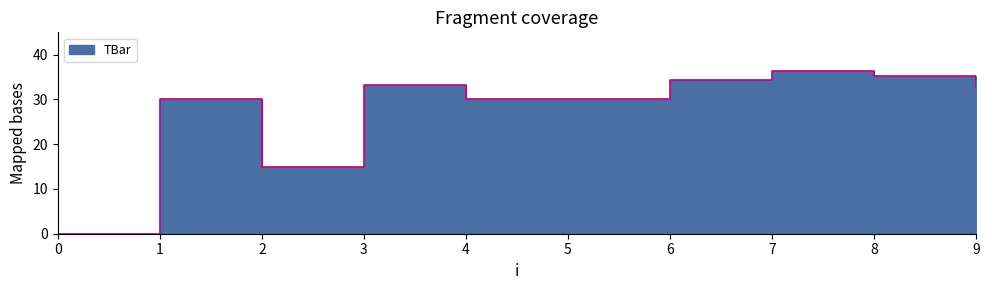

How many values are above zero?

9